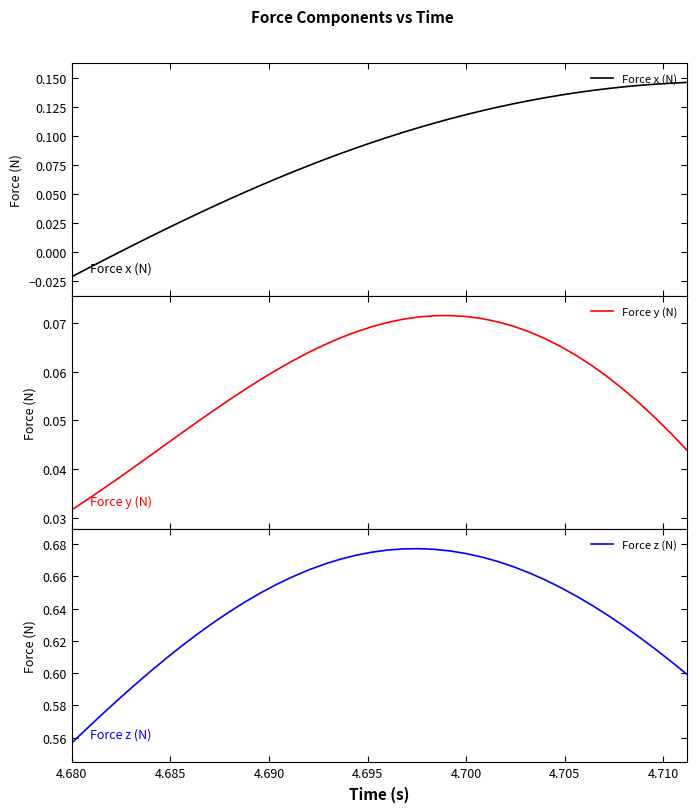

What is the value of the Force x (N) point at the 13th from the left?

0.1